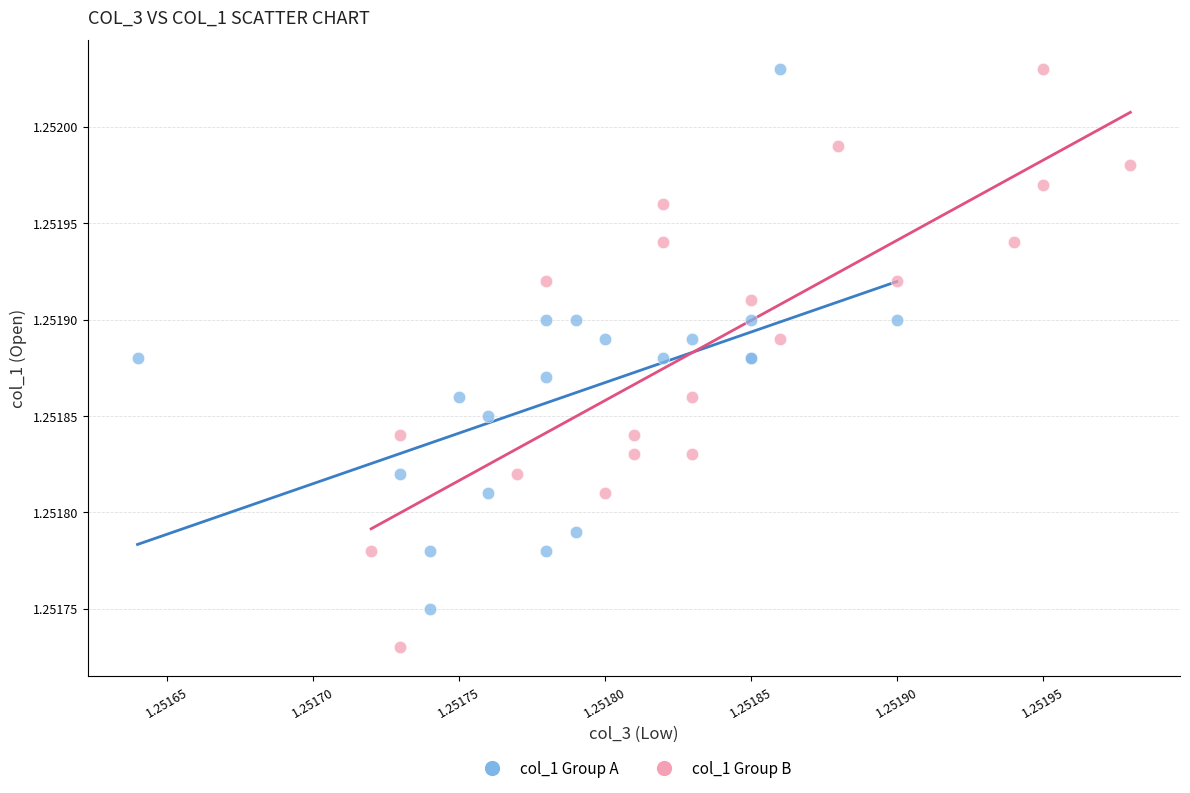

What are all the series names shown in the legend?

col_1 Group A, col_1 Group B